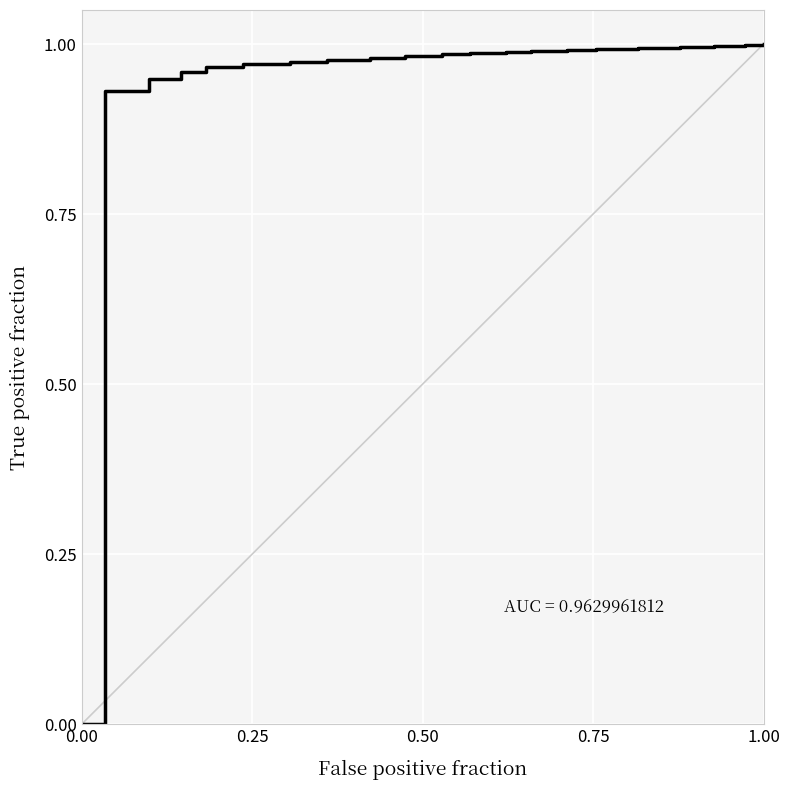

How many lines are shown in the chart?

1